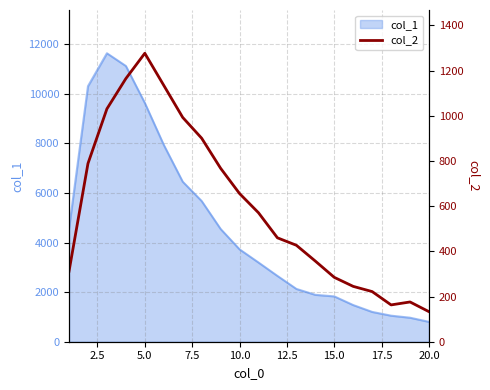

True or false: there are more than 2 points higher than both neighbors.

False